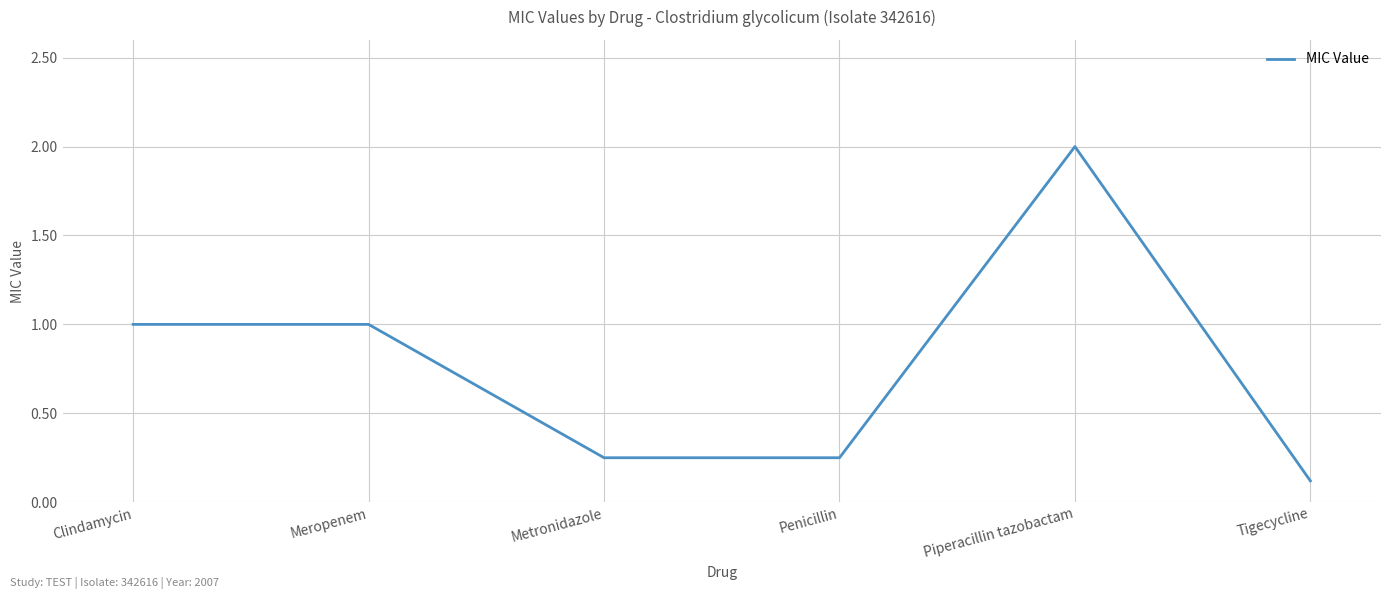

True or false: there are more than 0 points higher than both neighbors.

True